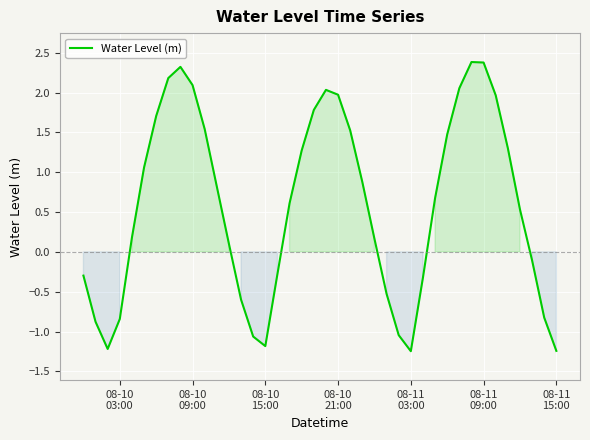

What is the maximum value shown in the chart?

2.4